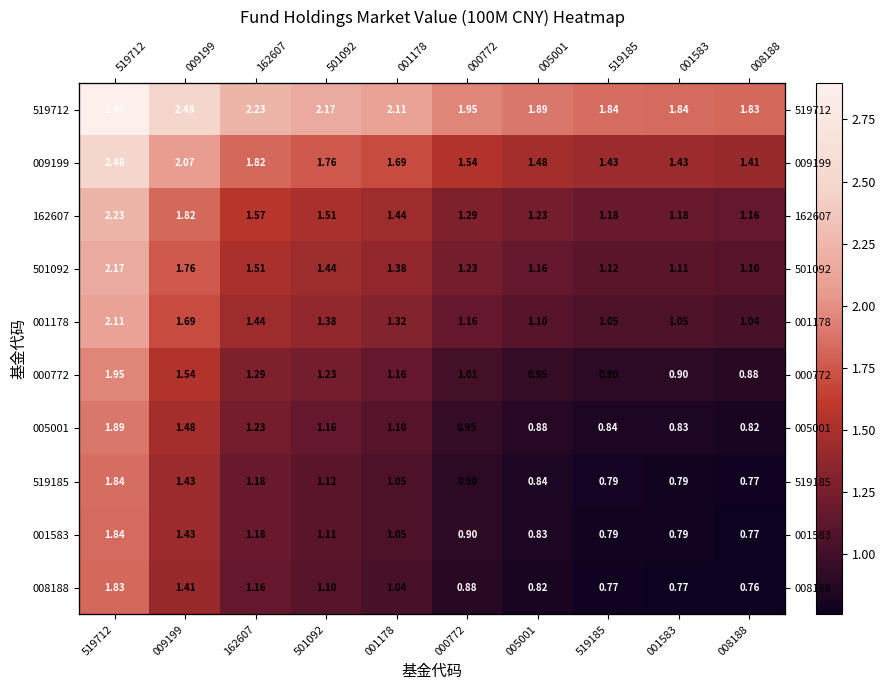

At which label does 519185 reach its minimum?

008188